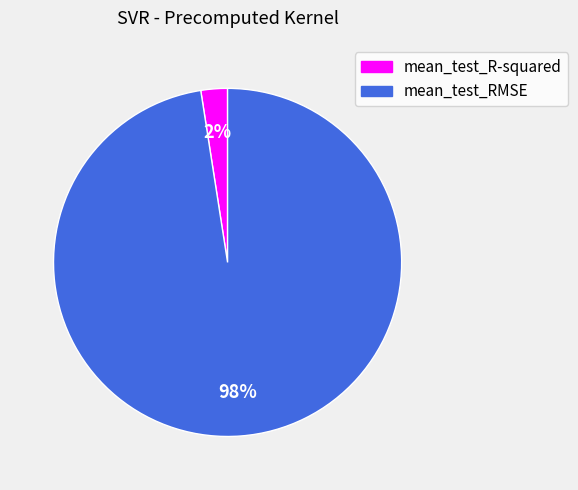

Between mean_test_R-squared and mean_test_RMSE, which is larger?

mean_test_RMSE